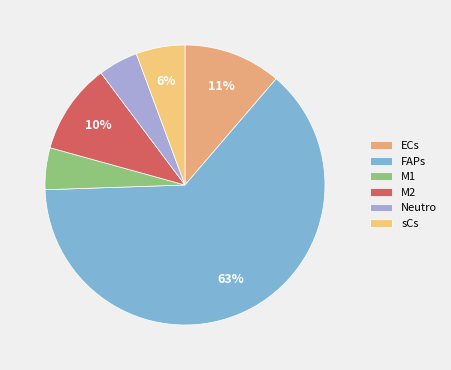

To the nearest percent, what is the difference between the M2 and FAPs slice percentages?

53%